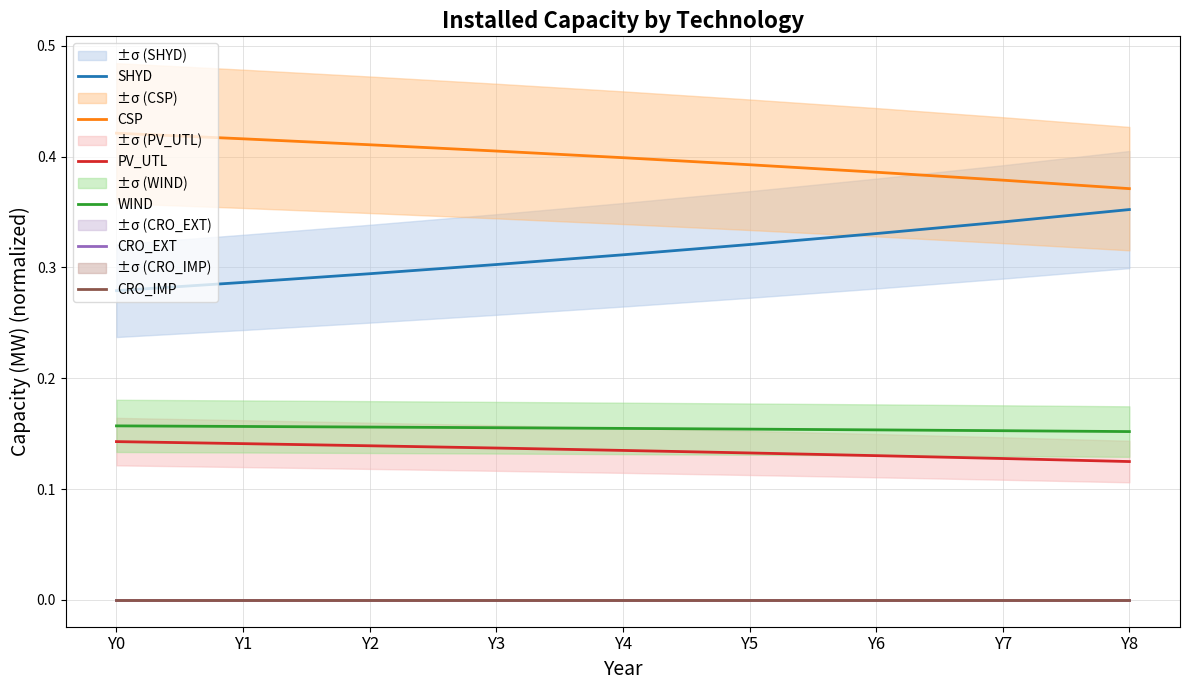

What is the lowest value of the SHYD series?

0.3